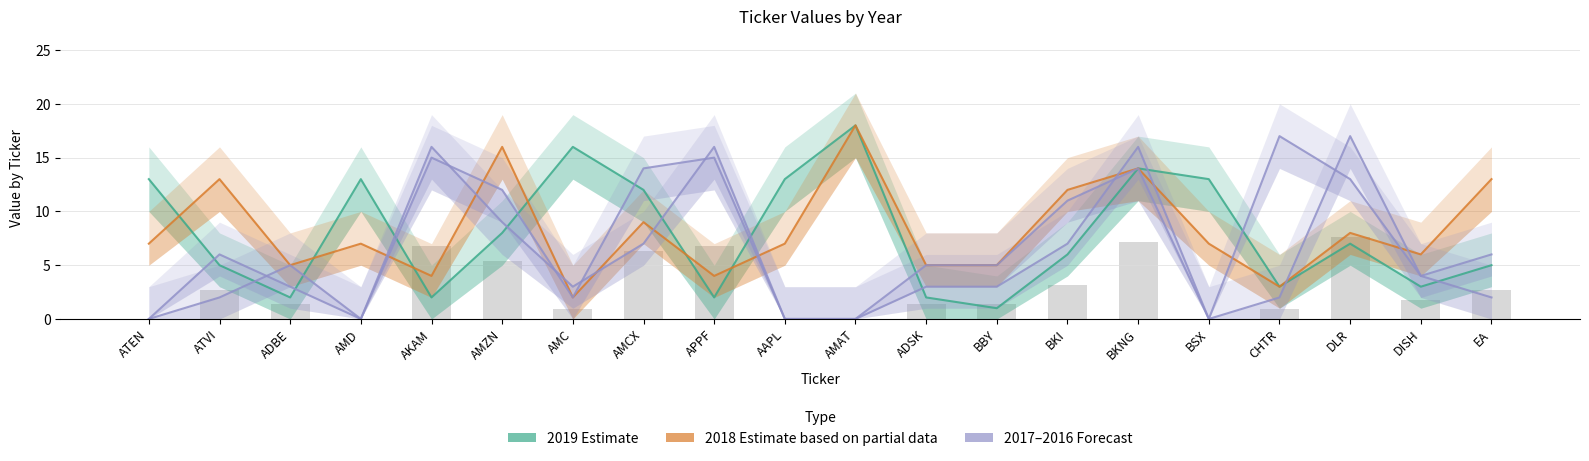

The value of 2018 Estimate based on partial data at DLR is 8. True or false?

True